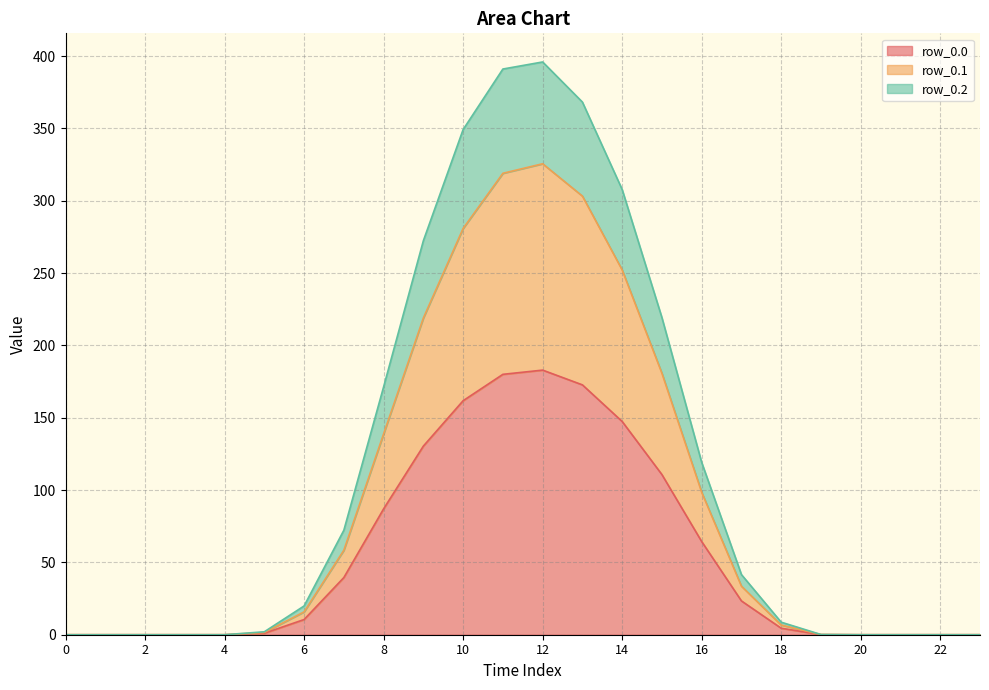

The row_0.2 series shows 219.2 at 15. True or false?

True